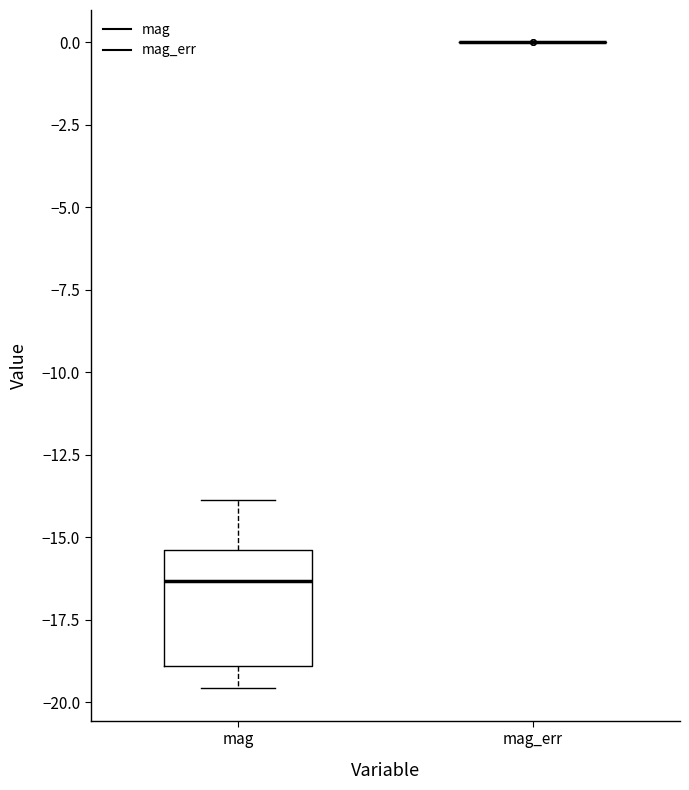

Reading left to right, read every box against the y-axis: the position of its median line, the range the box covers, and the ends of its whiskers. The values are not printed on the chart, so give them approximately, as read against the axis.

mag: median -16.5, box -19.0 to -15.5, whiskers -19.5 to -14.0
mag_err: box collapsed to a line at 0.0, whiskers 0.0 to 0.0